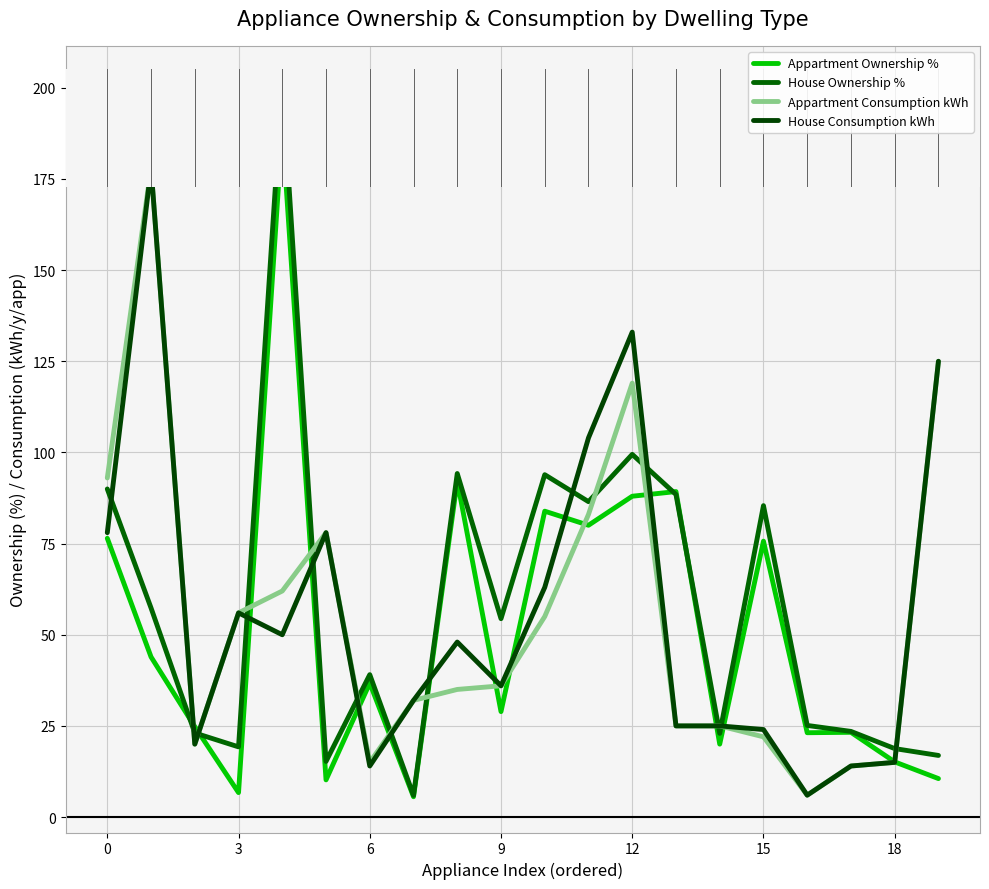

Does the chart have visible grid lines?

Yes